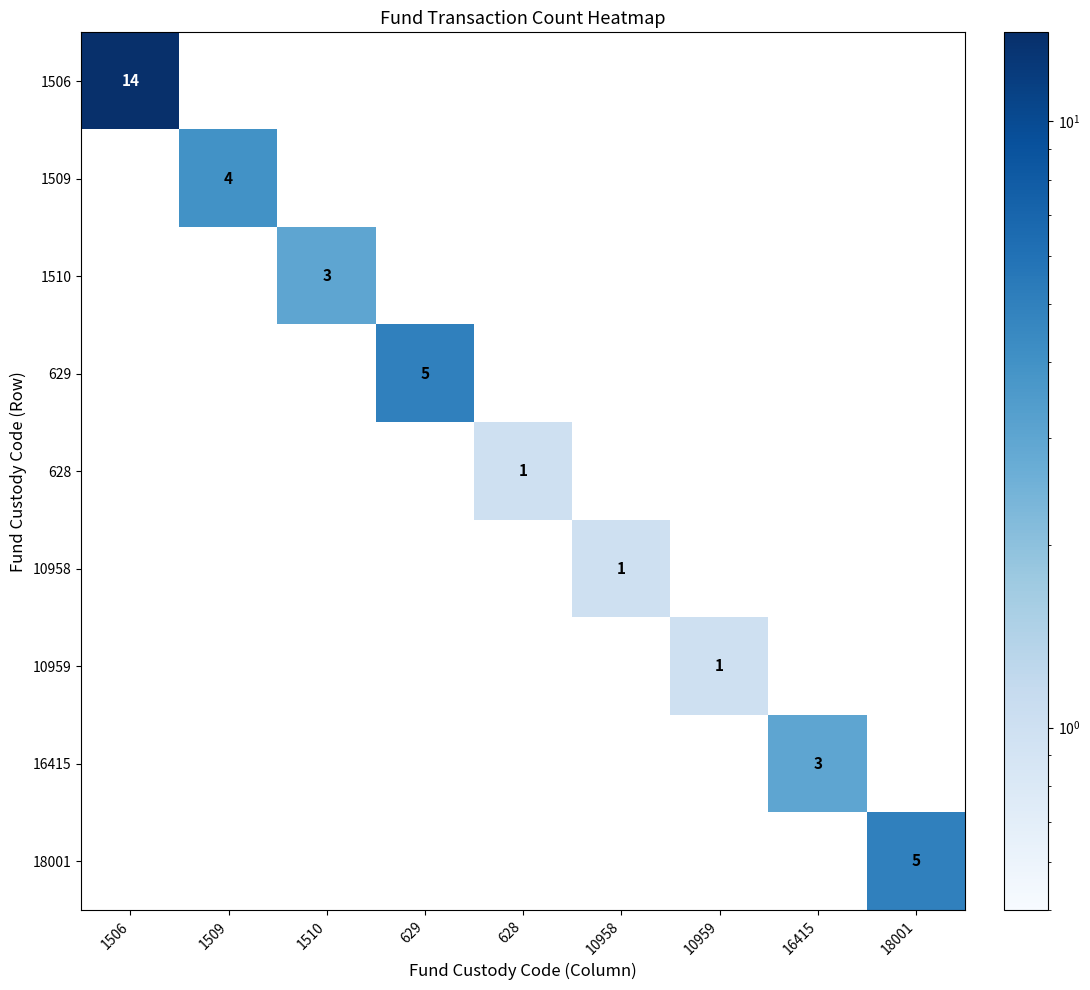

True or false: 1509 has a value of 4 at 1509.

True